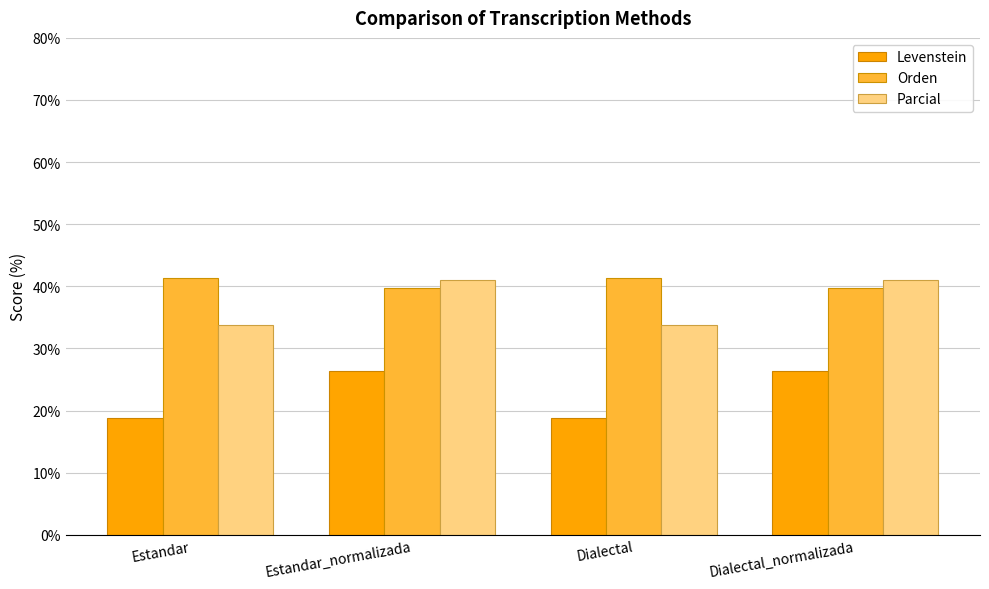

Which series has the widest spread of values?

Levenstein